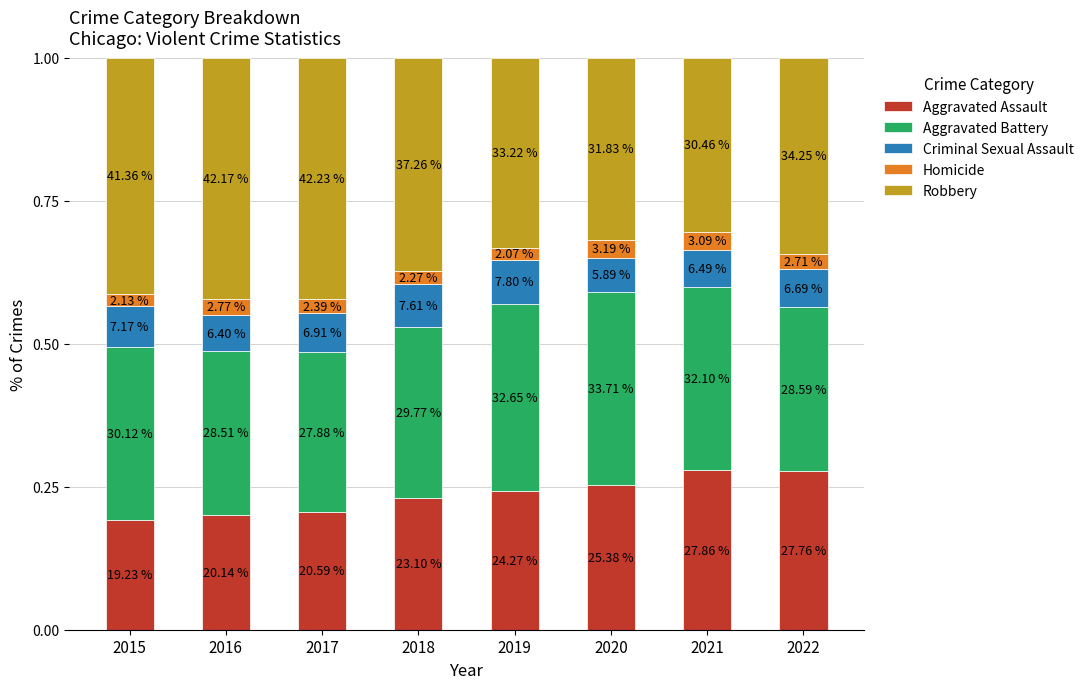

What are all the series names shown in the legend?

Aggravated Assault, Aggravated Battery, Criminal Sexual Assault, Homicide, Robbery